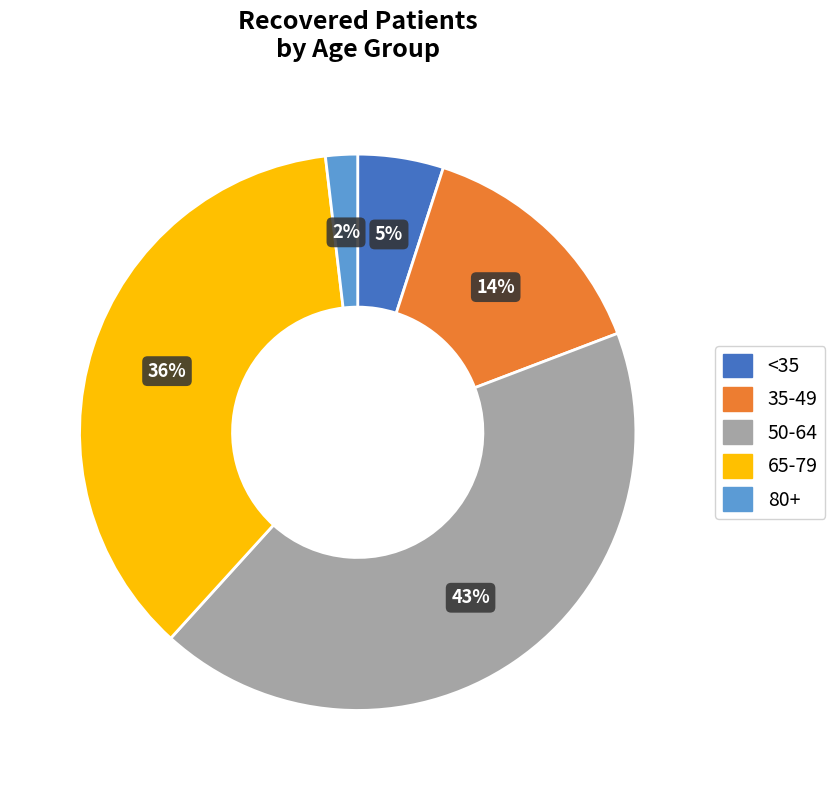

To the nearest percent, what is the difference between the largest and smallest slice percentages?

41%